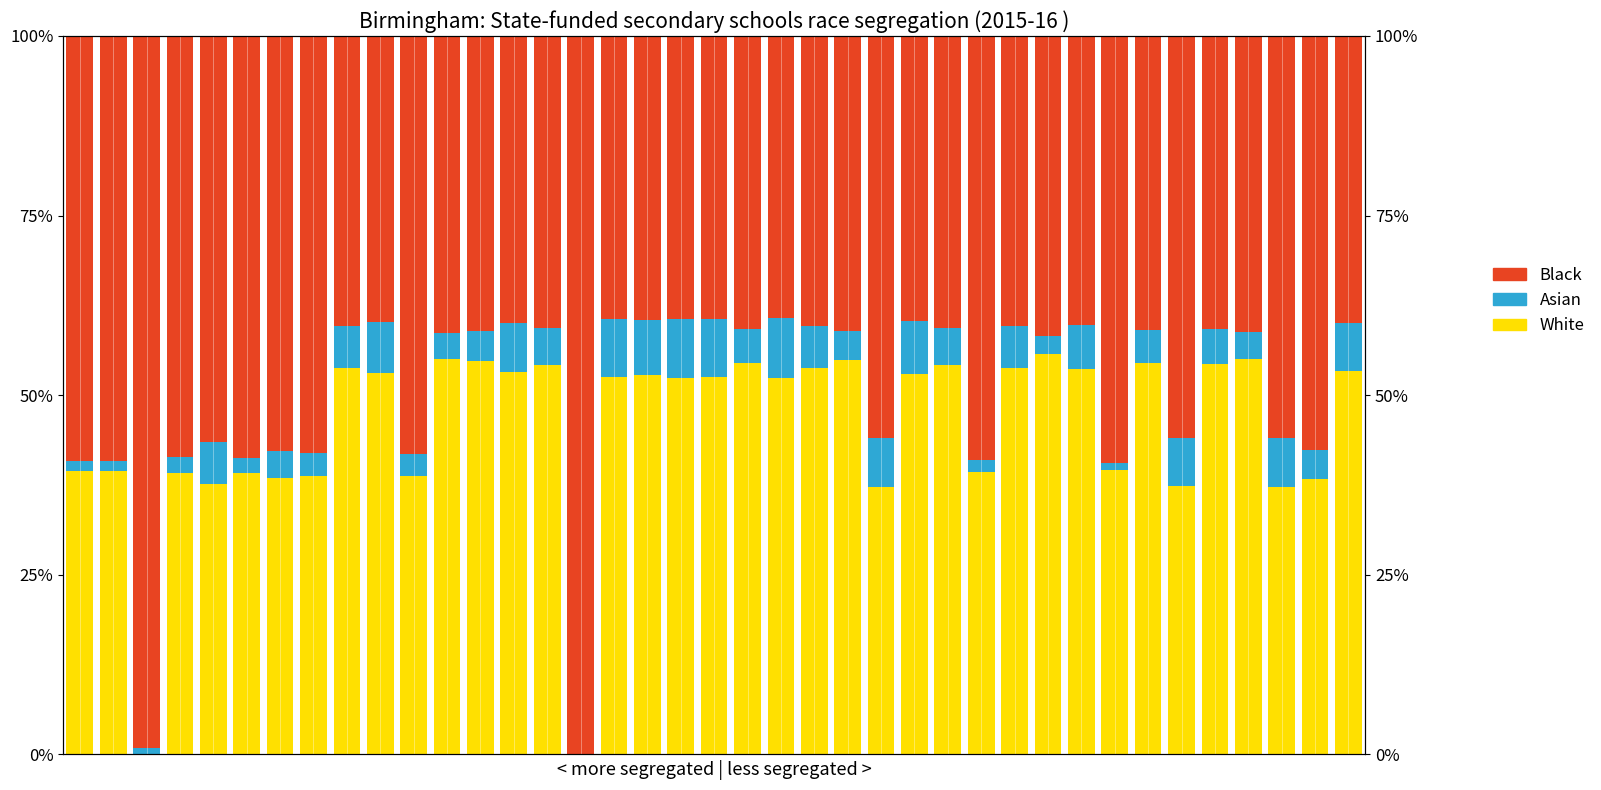

How many groups of bars are there?

39